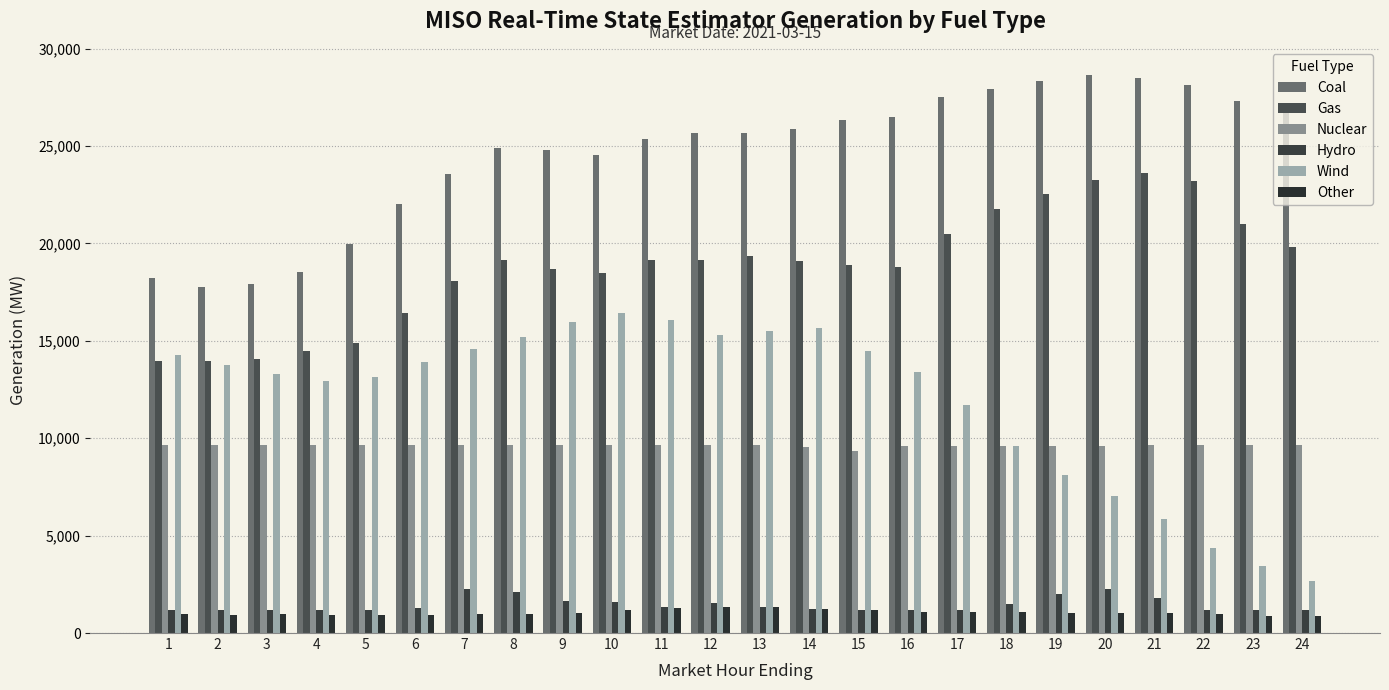

What is the sum of all Nuclear values?

230795.9